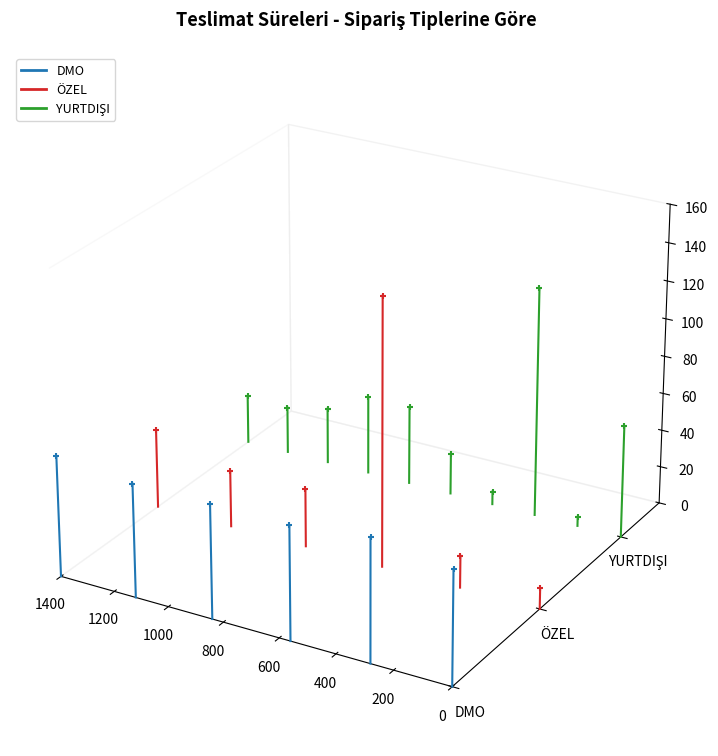

Which series reaches the minimum Y coordinate?

DMO